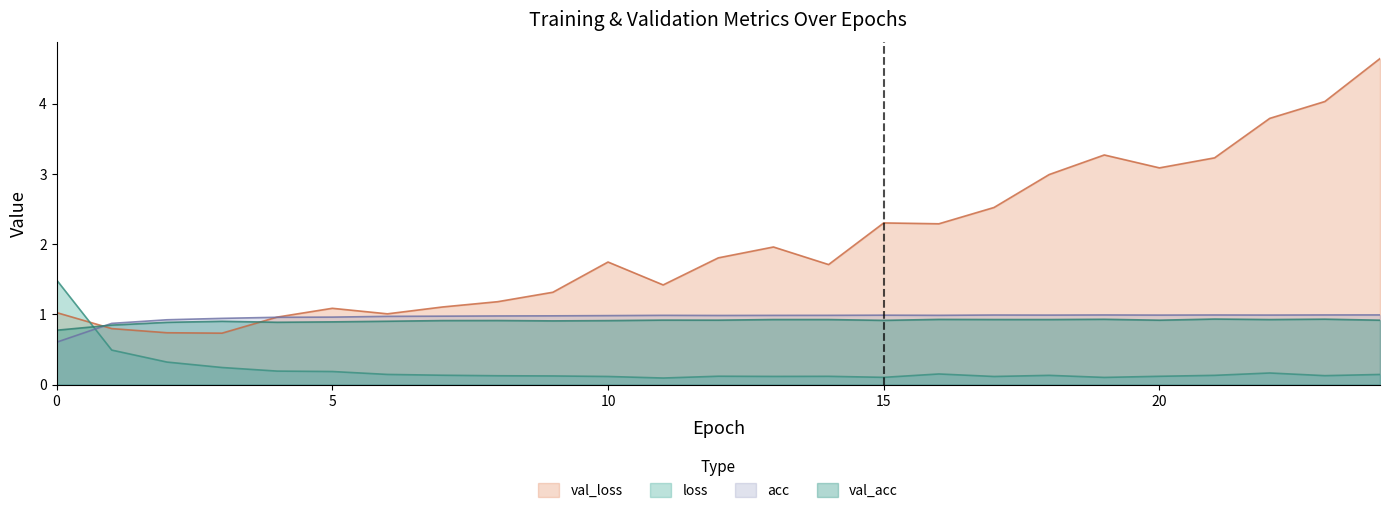

What is the difference between the acc values at 0 and 5?

0.4